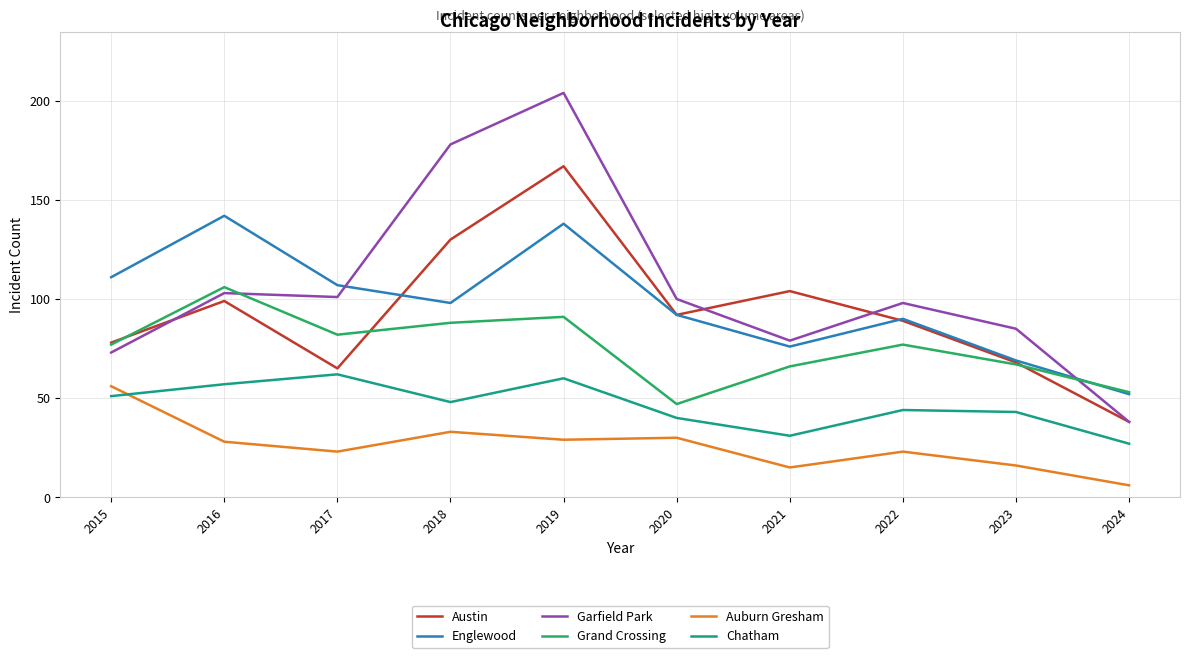

At which label is Garfield Park closest to 121?

2016